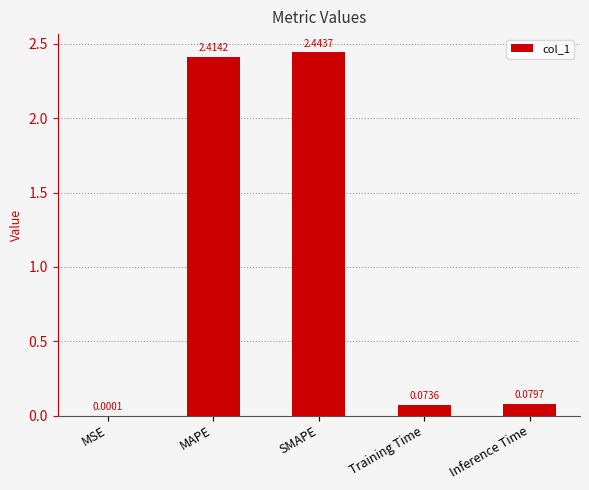

Where is the data nearest to the value 1?

Inference Time